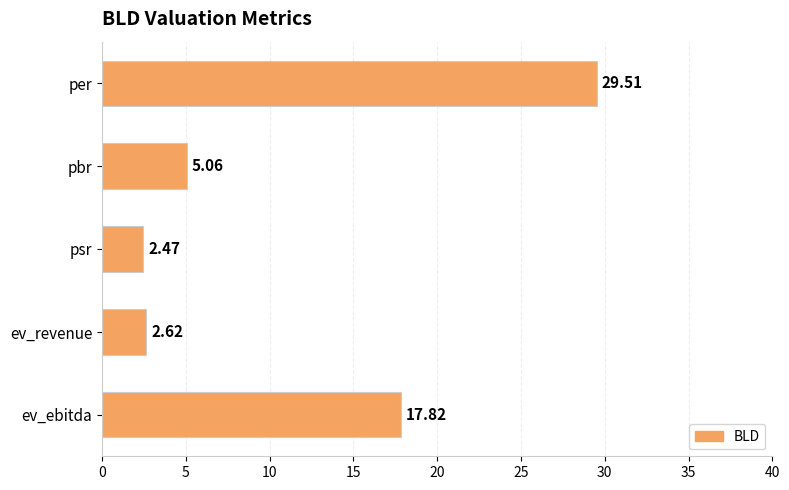

How many categories are shown in the chart?

5